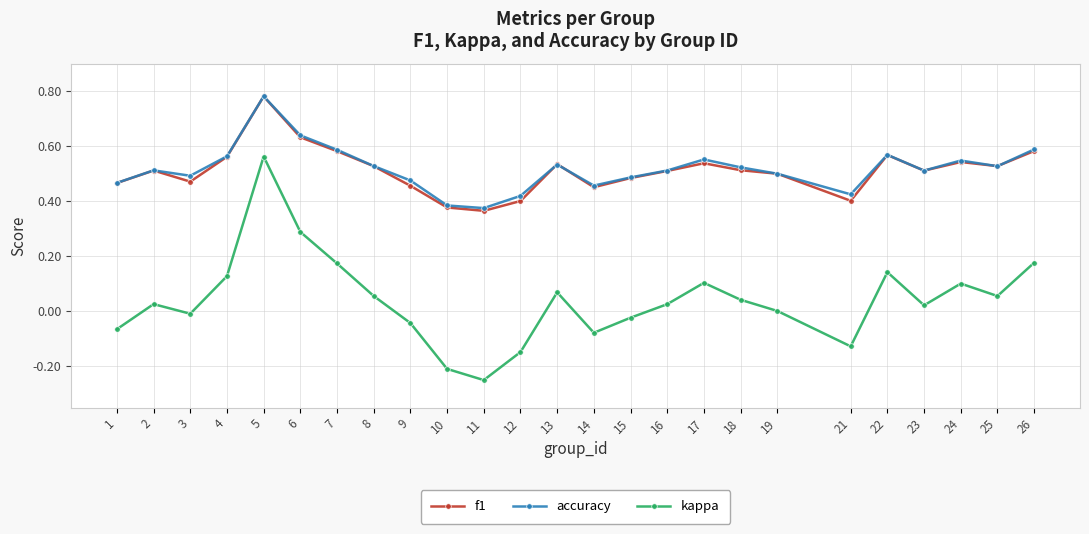

True or false: f1 and kappa intersect in this chart.

False